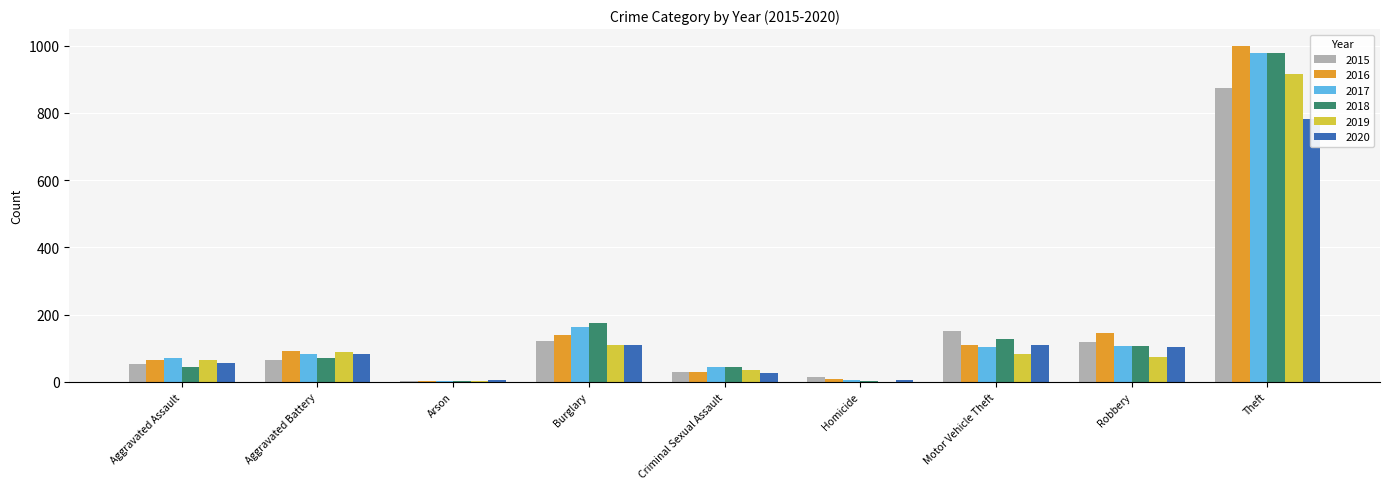

At which category is the sum across all series the highest?

Theft